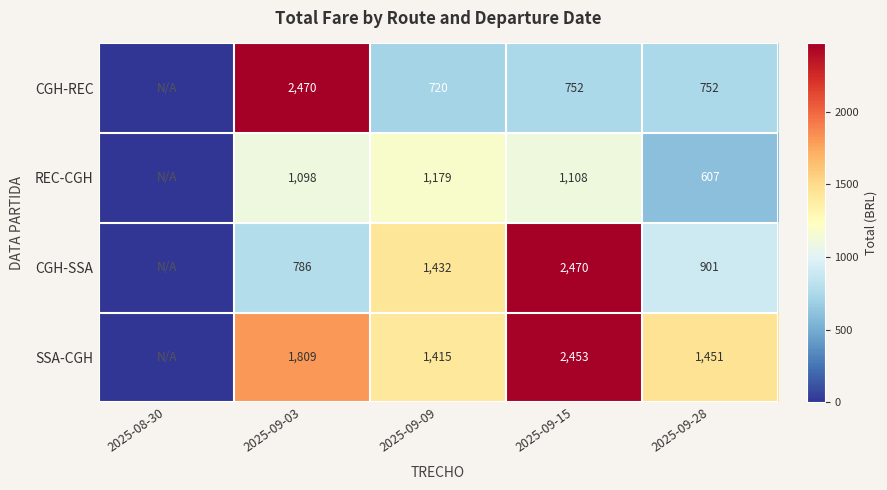

What is the total value across all series at 2025-09-28?

3711